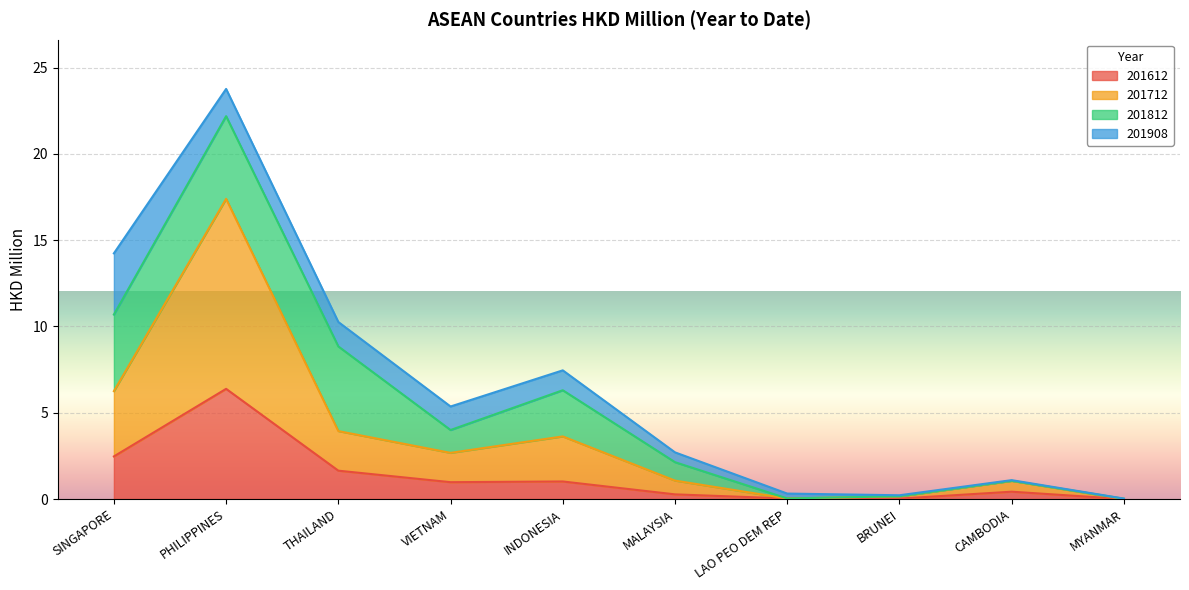

Does the chart display data point markers on the line(s)?

No